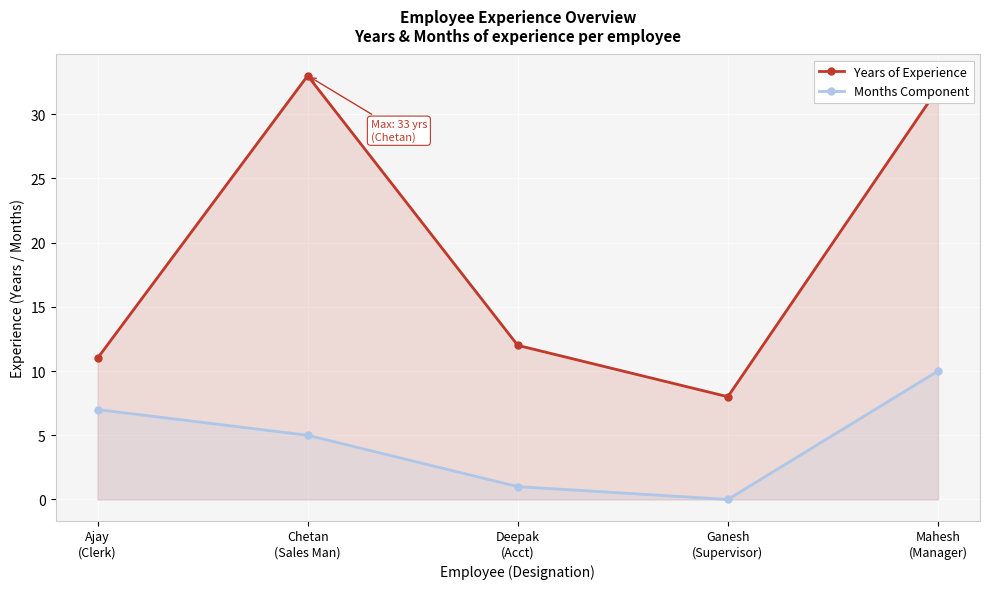

Rank the series at Chetan
(Sales Man) from highest to lowest value.

Years of Experience, Months Component